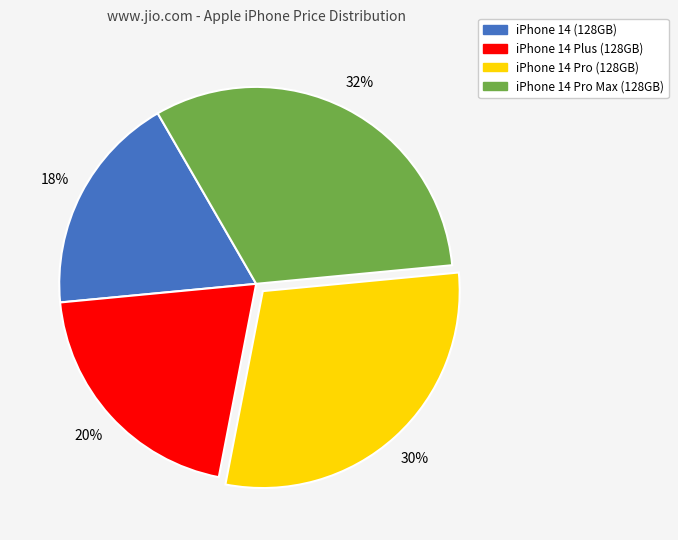

How many slices are in this pie chart?

4